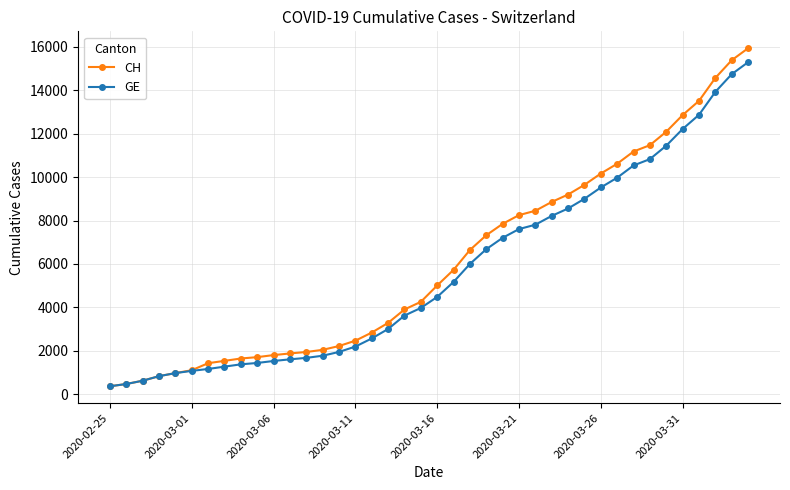

What are all the series names shown in the legend?

CH, GE